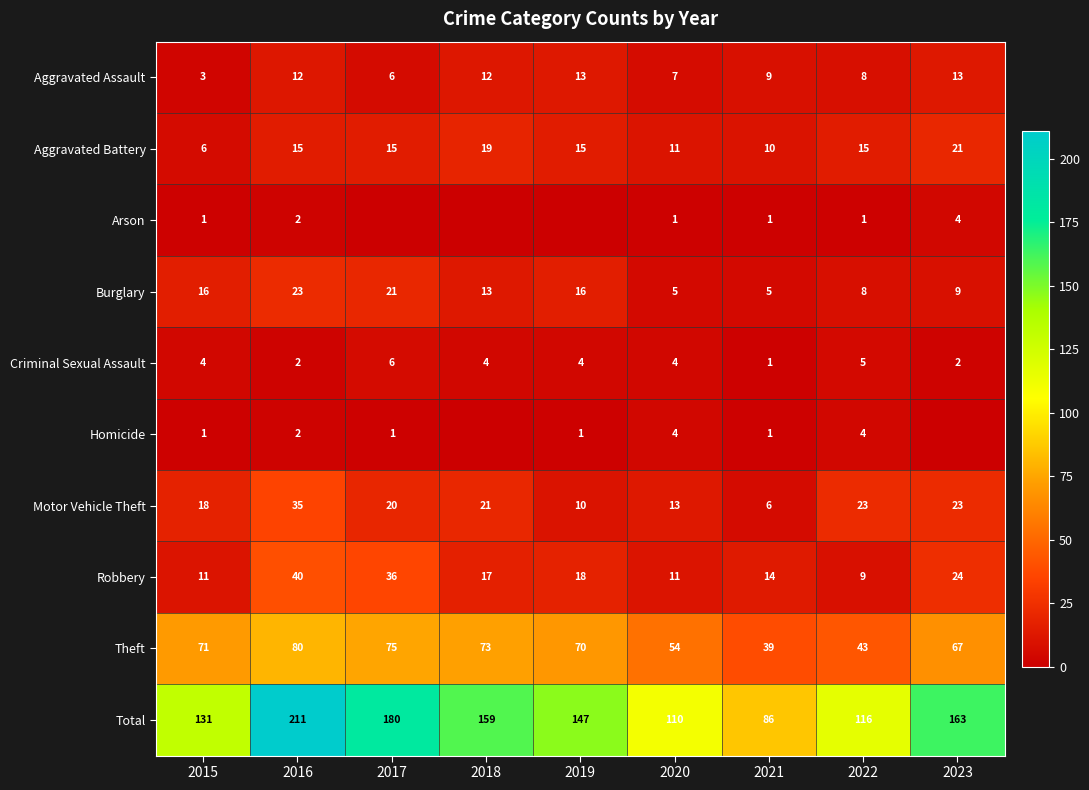

At how many categories does at least one series exceed 7?

9